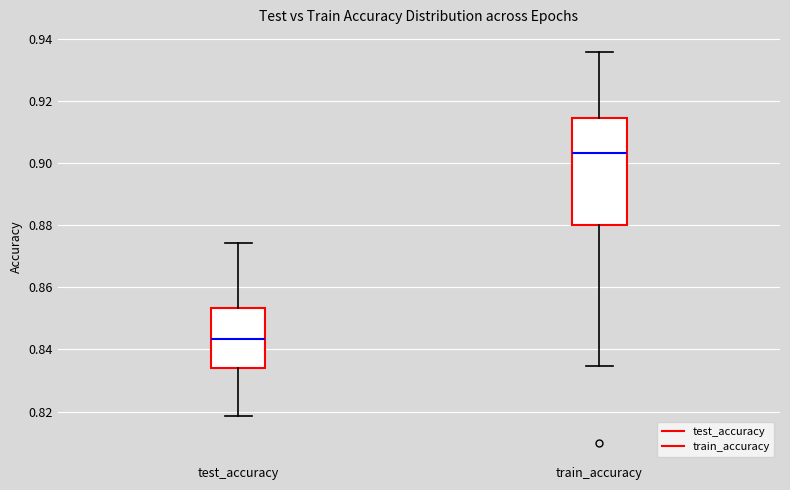

Reading left to right, transcribe this box plot: for each box, give where its median line is, the range the box spans, and where its two whiskers end, as read against the y-axis. The values are not printed on the chart, so give them approximately, as read against the axis.

test_accuracy: median 0.844, box 0.834 to 0.854, whiskers 0.818 to 0.874
train_accuracy: median 0.904, box 0.880 to 0.914, whiskers 0.834 to 0.936